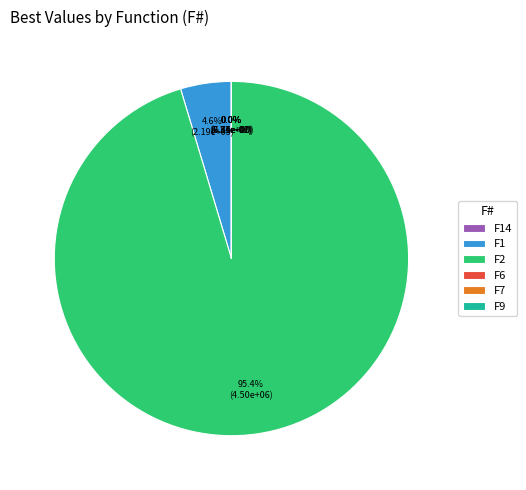

How many segments does this pie chart have?

6